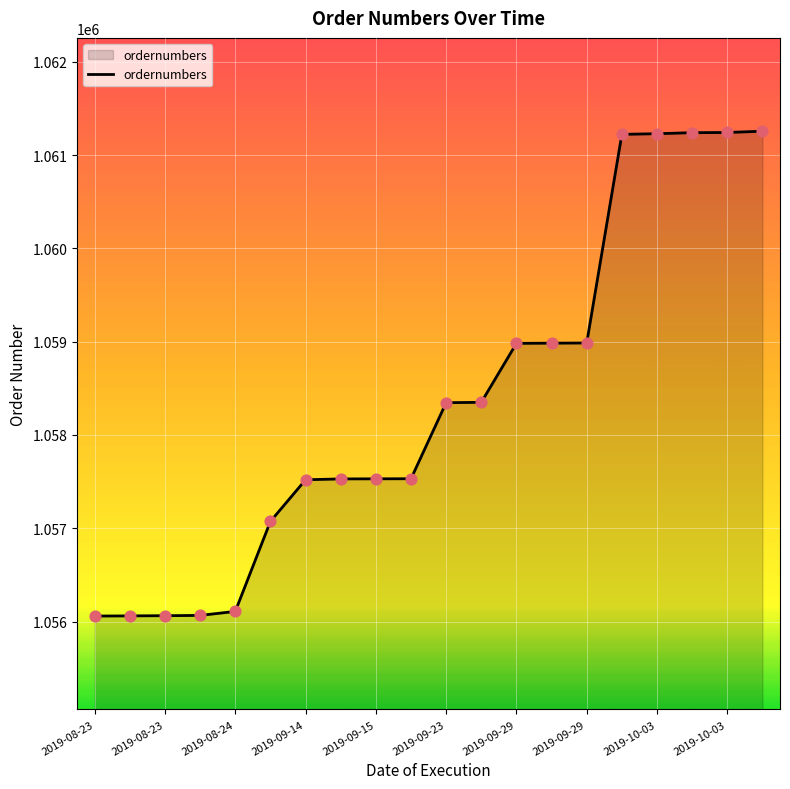

What is the maximum value shown in the chart?

1061256